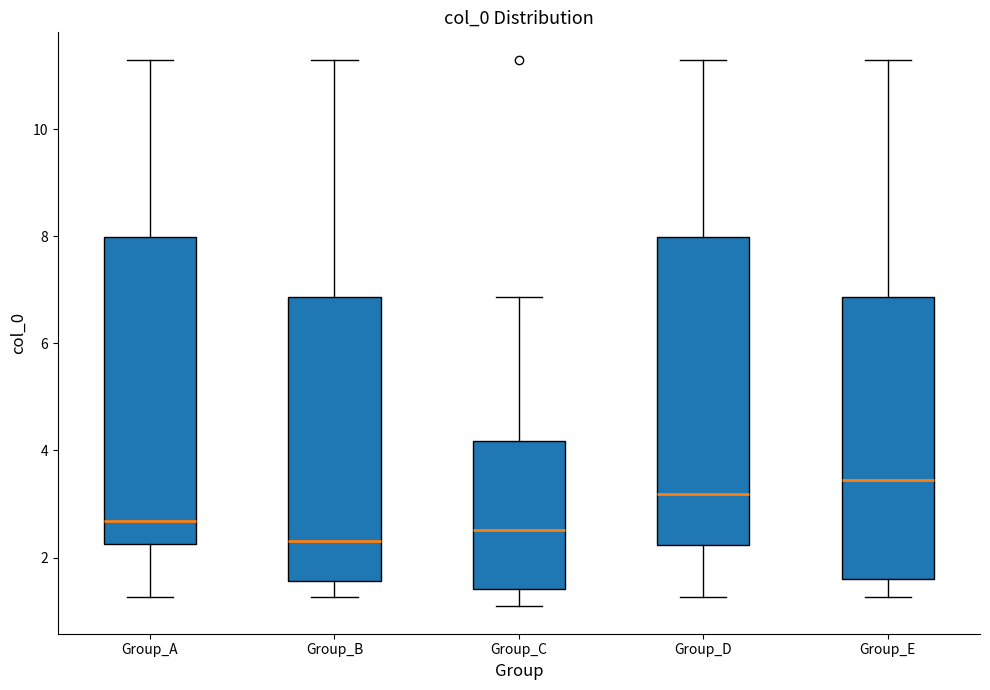

Where is the lower edge of the box for Group_A on the y-axis? The values are not printed on the chart, so give them approximately, as read against the axis.

2.2